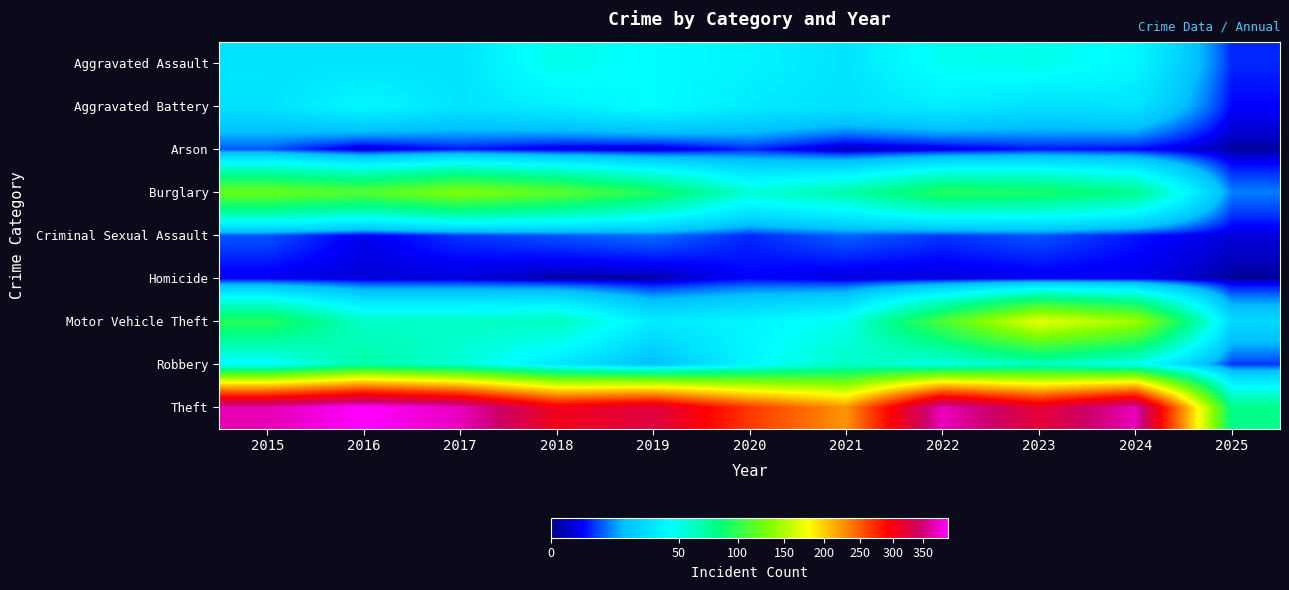

Count the number of categories in the chart.

11